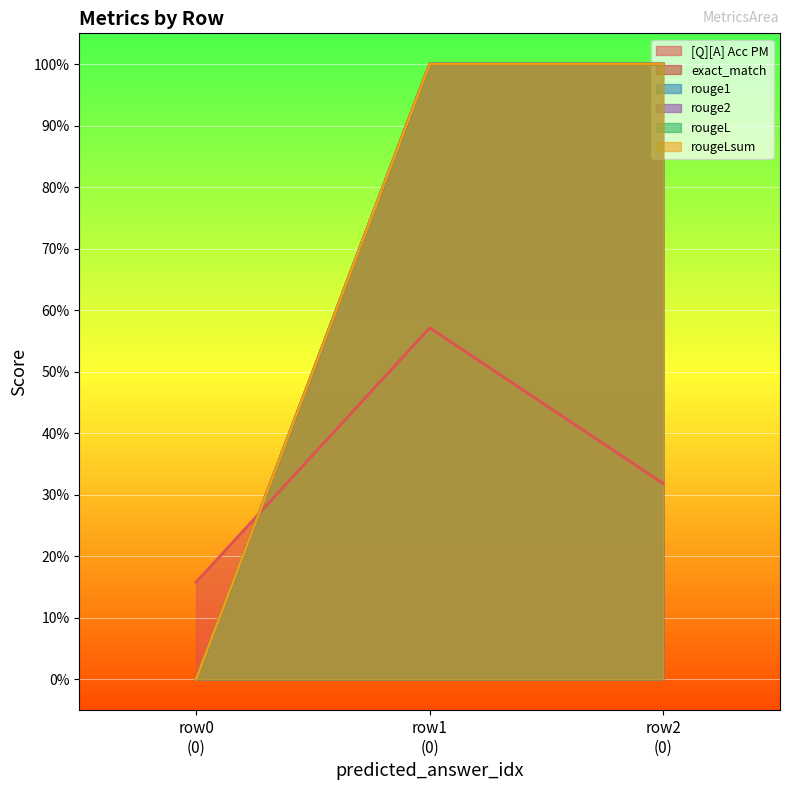

Which series has the widest spread of values?

exact_match